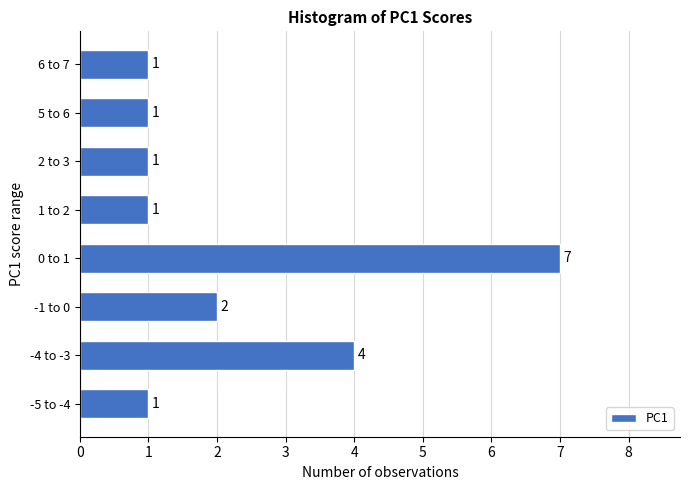

Reading top to bottom, extract all data points from this chart.

6 to 7=1	5 to 6=1	2 to 3=1	1 to 2=1	0 to 1=7	-1 to 0=2	-4 to -3=4	-5 to -4=1